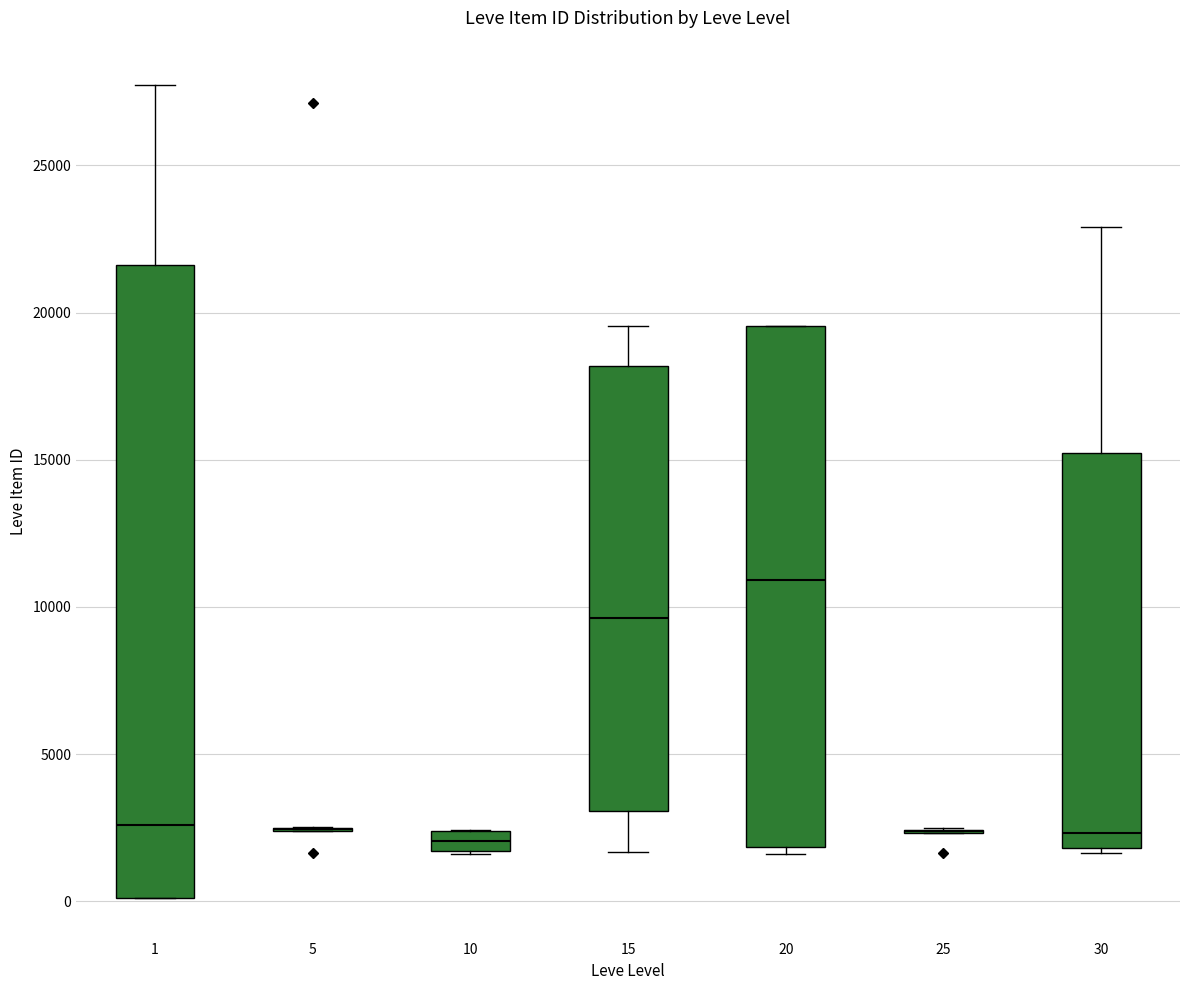

Which box is the tallest, from its lower edge to its upper edge?

1